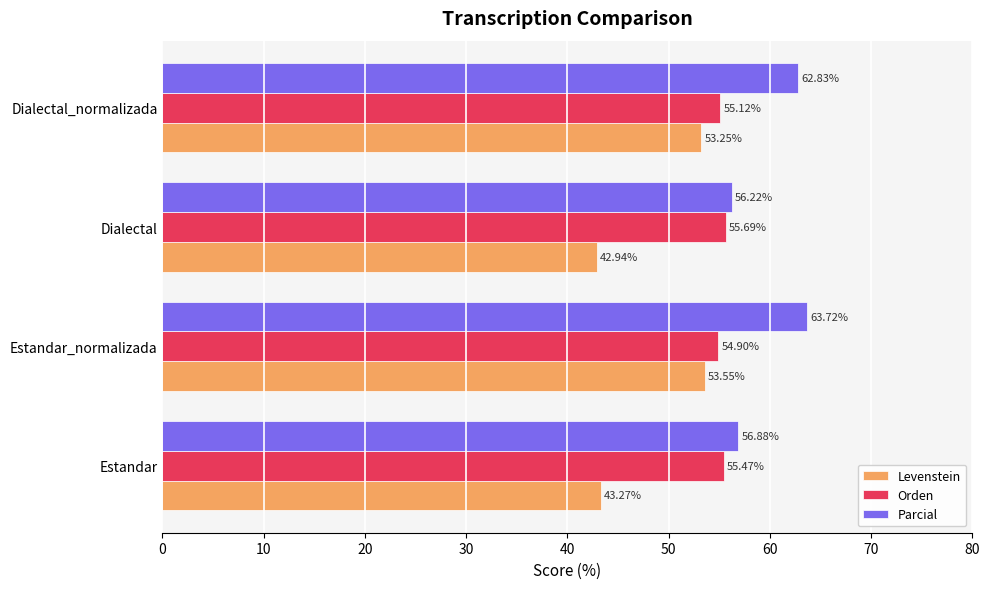

Which series has the largest range (max minus min)?

Levenstein